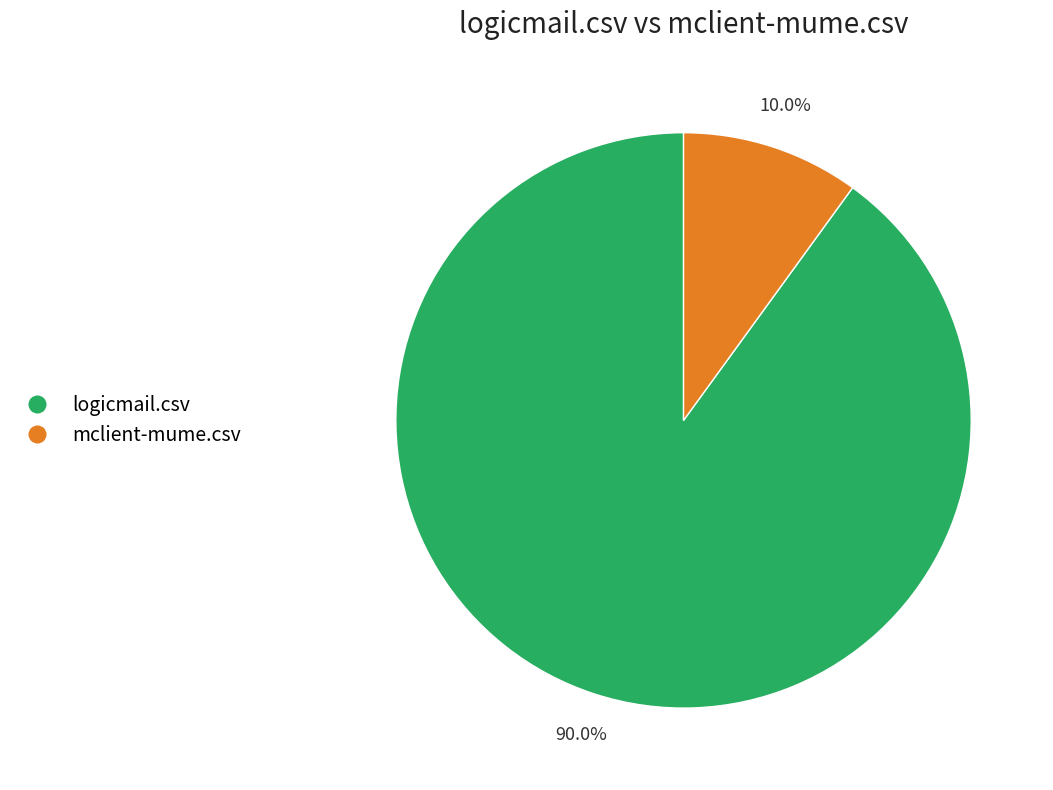

What is the total percentage of mclient-mume.csv and logicmail.csv?

100.0%